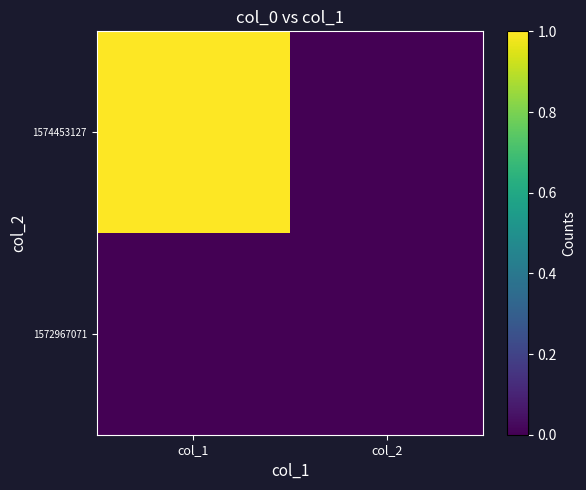

At which category does the chart reach its minimum across all series?

col_1